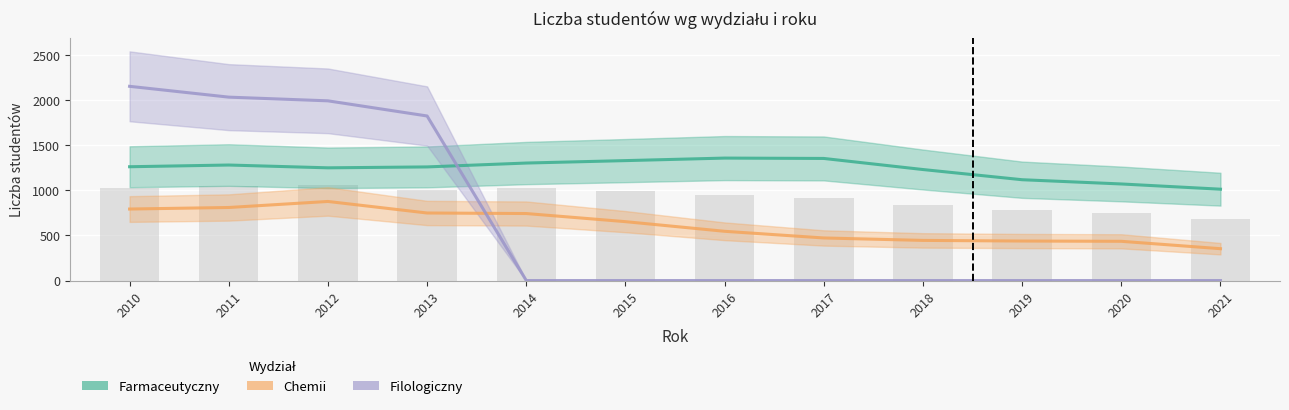

What is the greatest value displayed?

2154